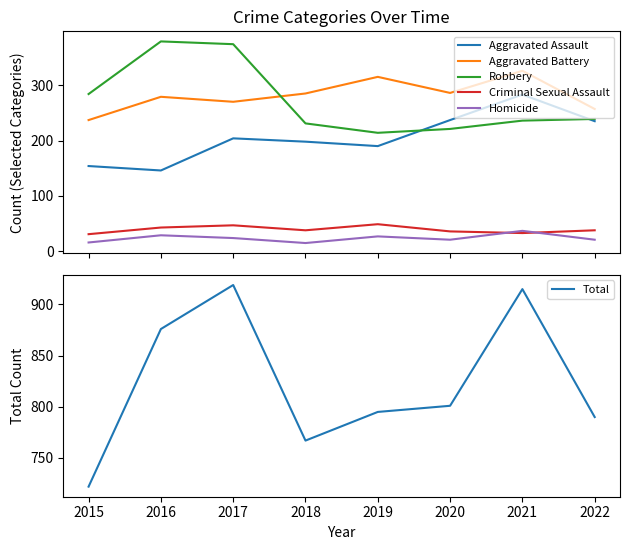

How many interior local peaks does the Homicide series have?

3